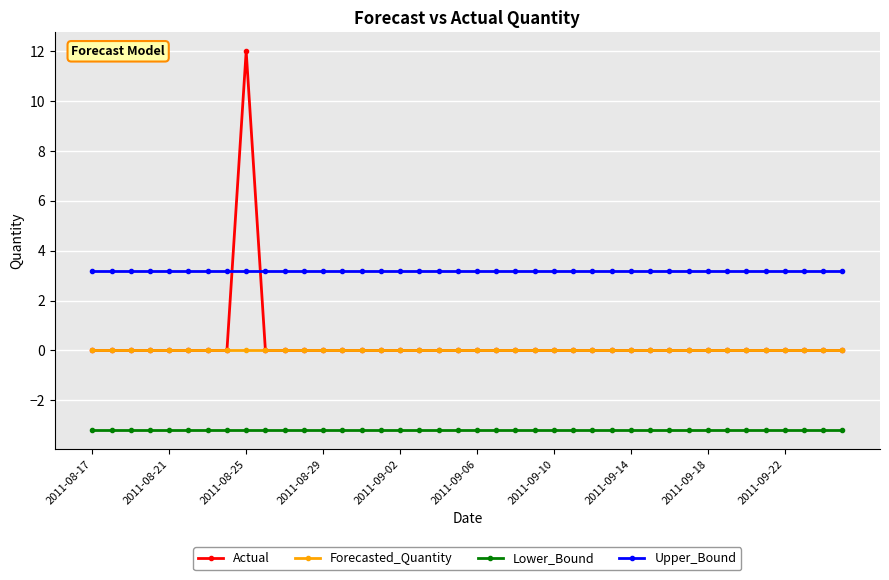

Reading right to left, extract all data points from this chart.

Actual: 0.0	0.0	0.0	0.0	0.0	0.0	0.0	0.0	0.0	0.0	0.0	0.0	0.0	0.0	0.0	0.0	0.0	0.0	0.0	0.0	0.0	0.0	0.0	0.0	0.0	0.0	0.0	0.0	0.0	0.0	0.0	12.0	0.0	0.0	0.0	0.0	0.0	0.0	0.0	0.0
Forecasted_Quantity: 0.0	0.0	0.0	0.0	0.0	0.0	0.0	0.0	0.0	0.0	0.0	0.0	0.0	0.0	0.0	0.0	0.0	0.0	0.0	0.0	0.0	0.0	0.0	0.0	0.0	0.0	0.0	0.0	0.0	0.0	0.0	0.0	0.0	0.0	0.0	0.0	0.0	0.0	0.0	0.0
Lower_Bound: -3.2	-3.2	-3.2	-3.2	-3.2	-3.2	-3.2	-3.2	-3.2	-3.2	-3.2	-3.2	-3.2	-3.2	-3.2	-3.2	-3.2	-3.2	-3.2	-3.2	-3.2	-3.2	-3.2	-3.2	-3.2	-3.2	-3.2	-3.2	-3.2	-3.2	-3.2	-3.2	-3.2	-3.2	-3.2	-3.2	-3.2	-3.2	-3.2	-3.2
Upper_Bound: 3.2	3.2	3.2	3.2	3.2	3.2	3.2	3.2	3.2	3.2	3.2	3.2	3.2	3.2	3.2	3.2	3.2	3.2	3.2	3.2	3.2	3.2	3.2	3.2	3.2	3.2	3.2	3.2	3.2	3.2	3.2	3.2	3.2	3.2	3.2	3.2	3.2	3.2	3.2	3.2